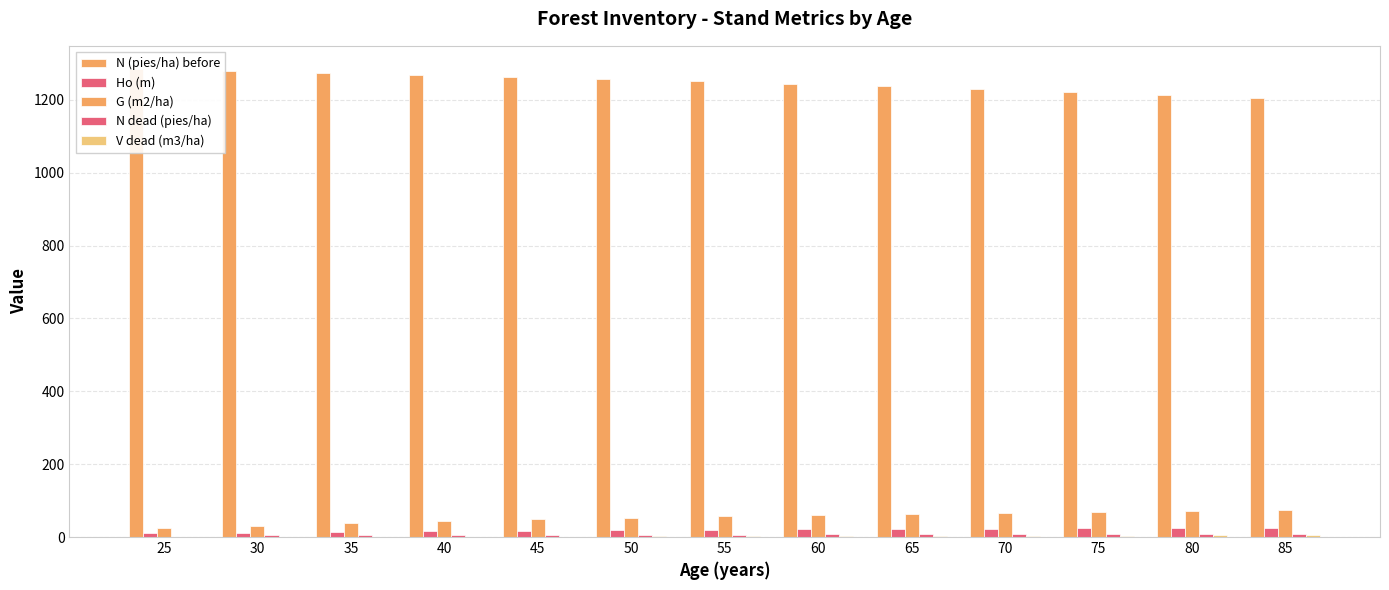

At which label is N dead (pies/ha) closest to 4?

30